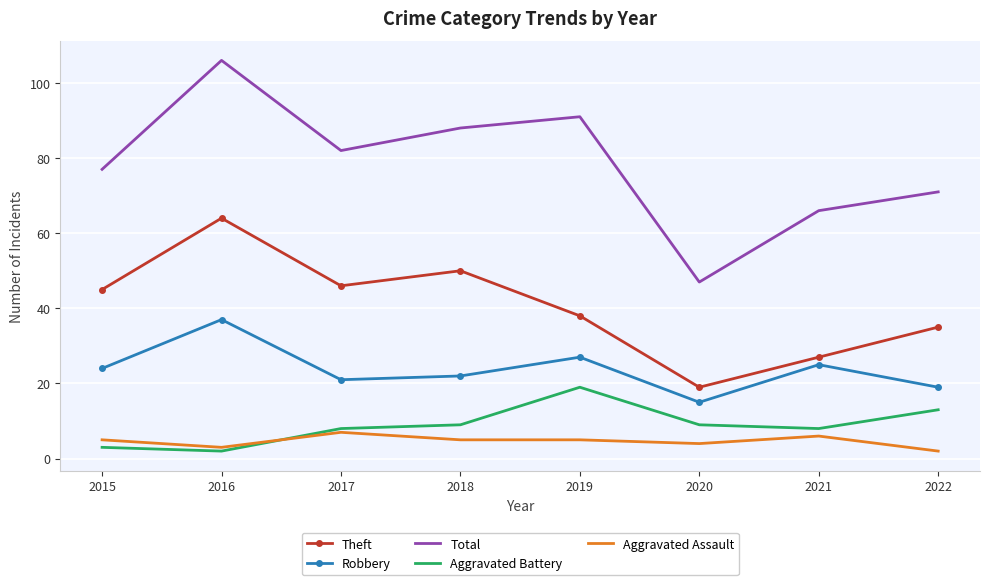

True or false: Robbery and Aggravated Battery intersect in this chart.

False